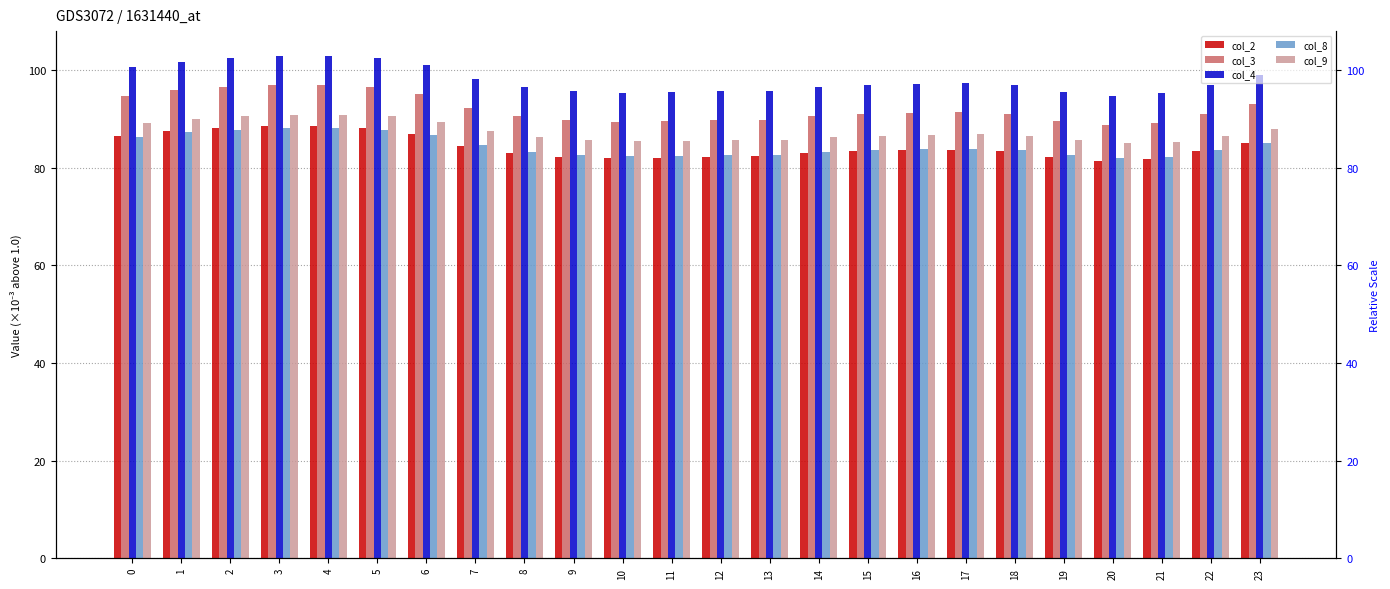

What is the value of the col_3 bar at the 16th from the left?

91.1